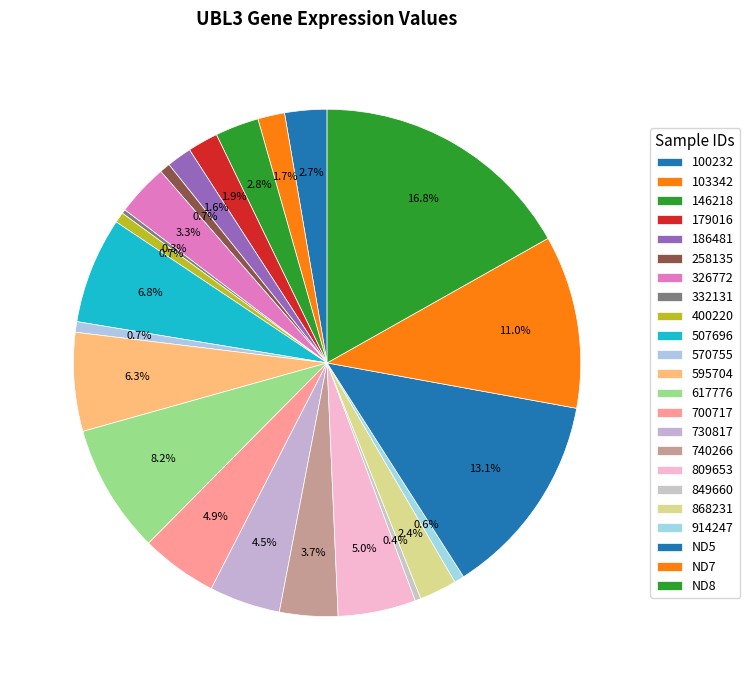

What is the largest slice in the pie chart?

ND8